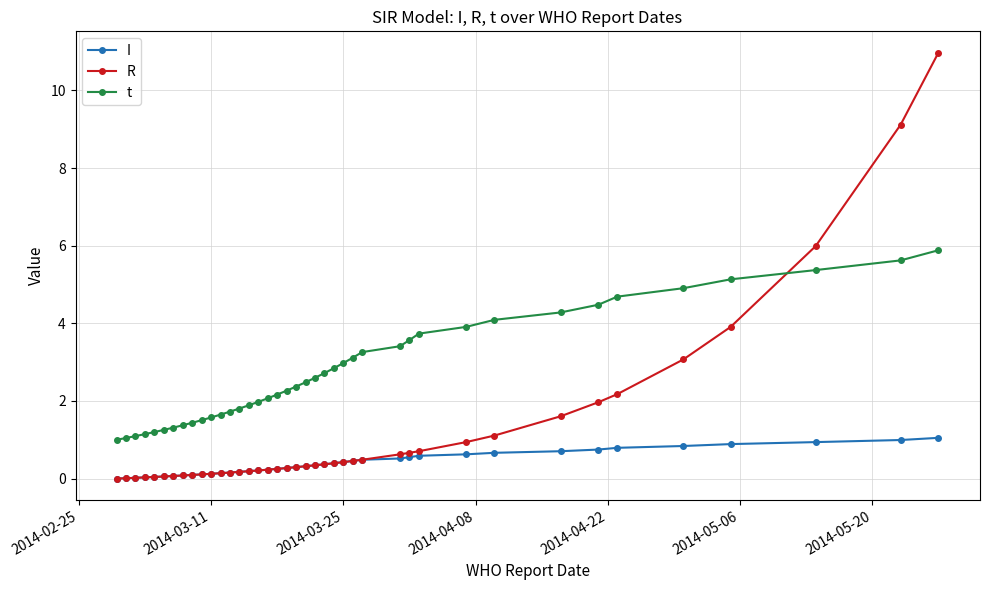

Which series ends up on top after the final intersection of t and R?

R